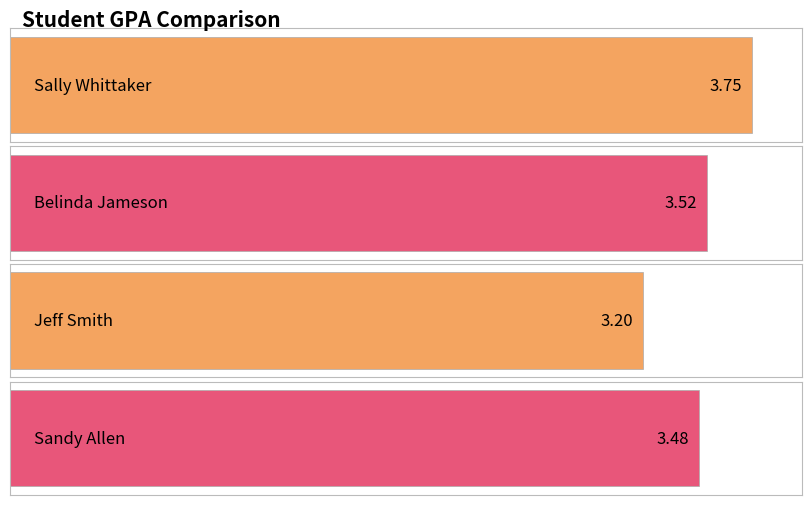

How many categories are shown in the chart?

4